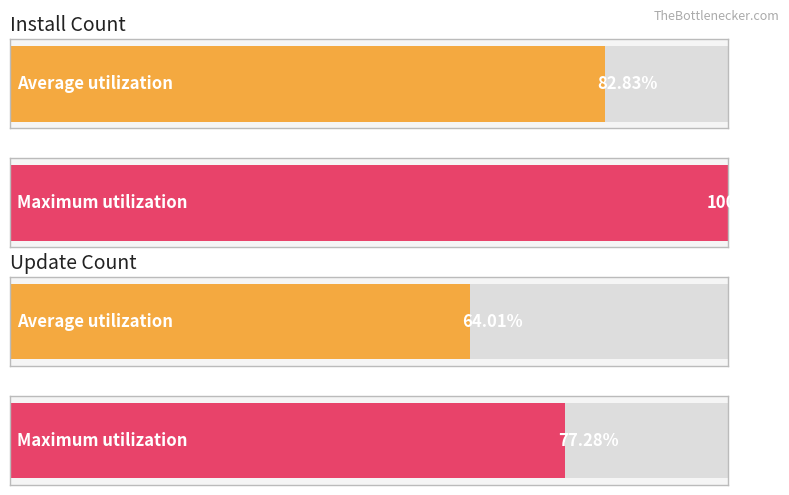

Are the bars horizontal?

Yes